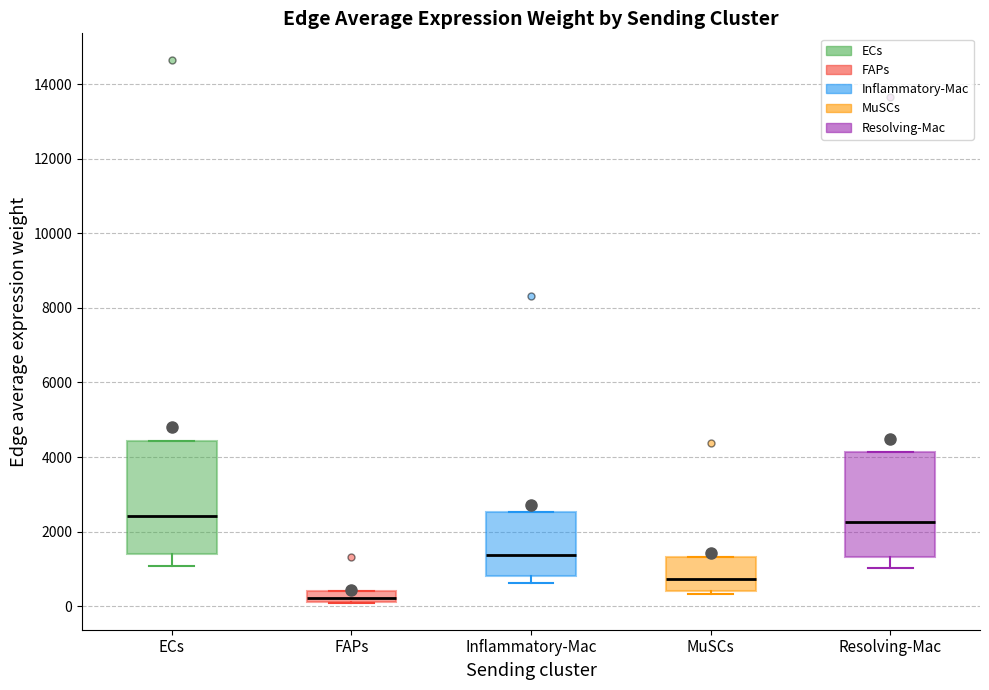

Where is the lower edge of the box for FAPs on the y-axis? The values are not printed on the chart, so give them approximately, as read against the axis.

200